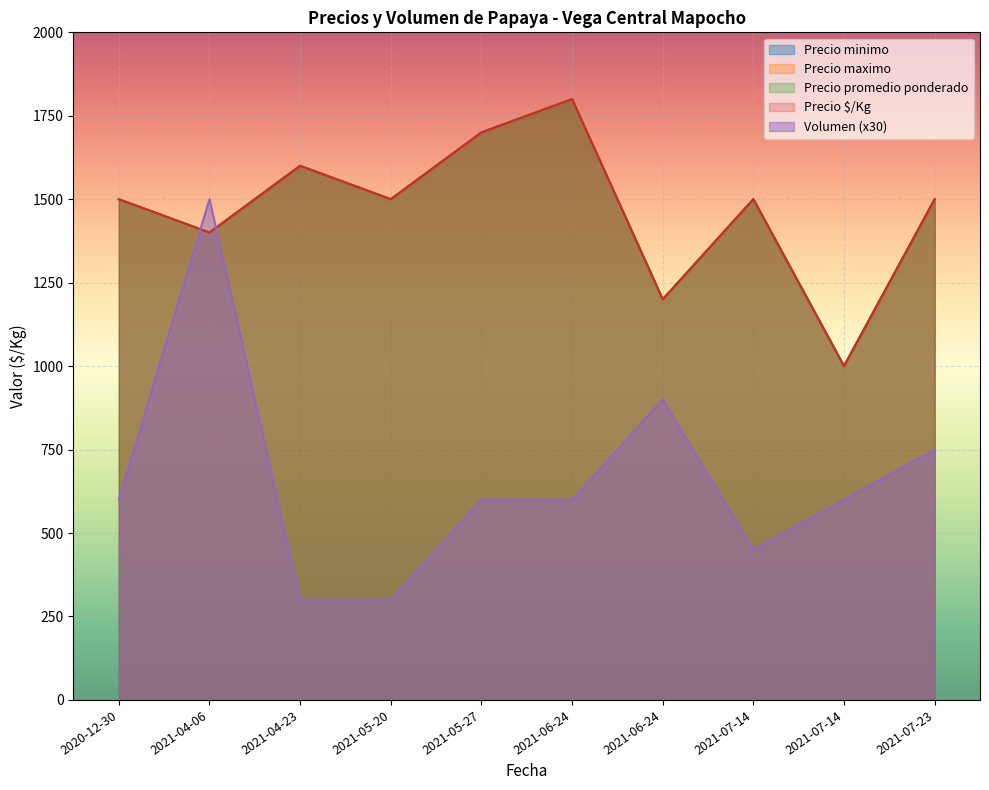

Which label corresponds to the largest value in the chart?

2021-06-24